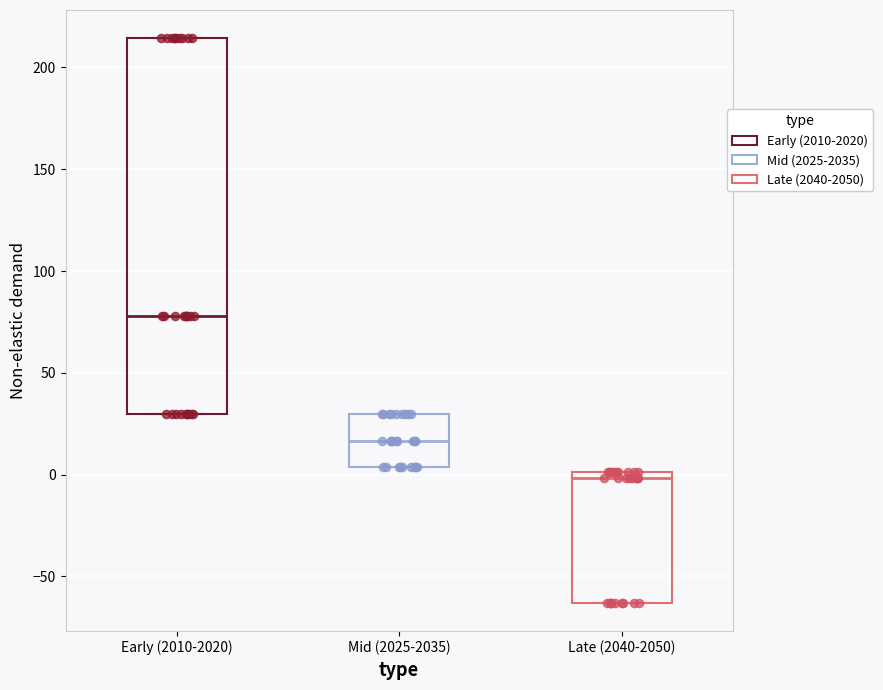

Where is the lower edge of the box for Late (2040-2050) on the y-axis? The values are not printed on the chart, so give them approximately, as read against the axis.

-65